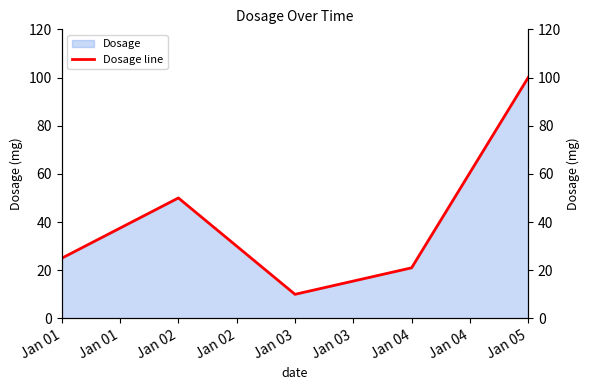

How many points are higher than both their immediate neighbors (excluding endpoints)?

1